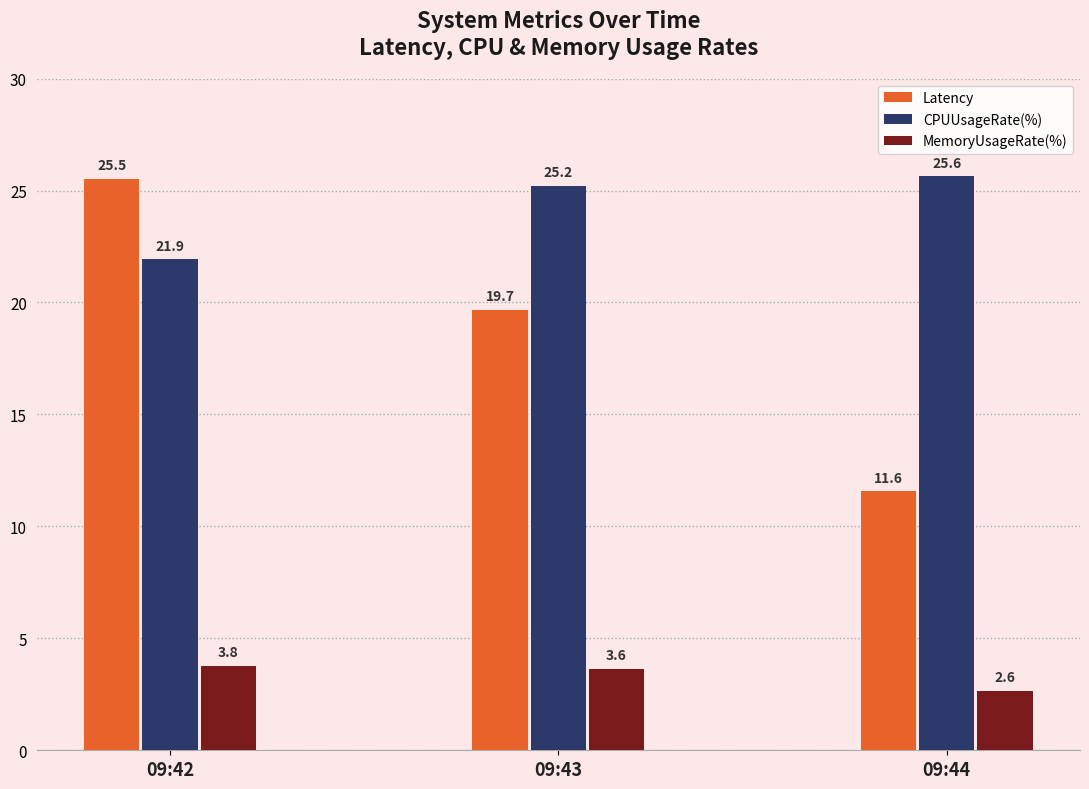

Which series changed the most between 09:42 and 09:44?

Latency